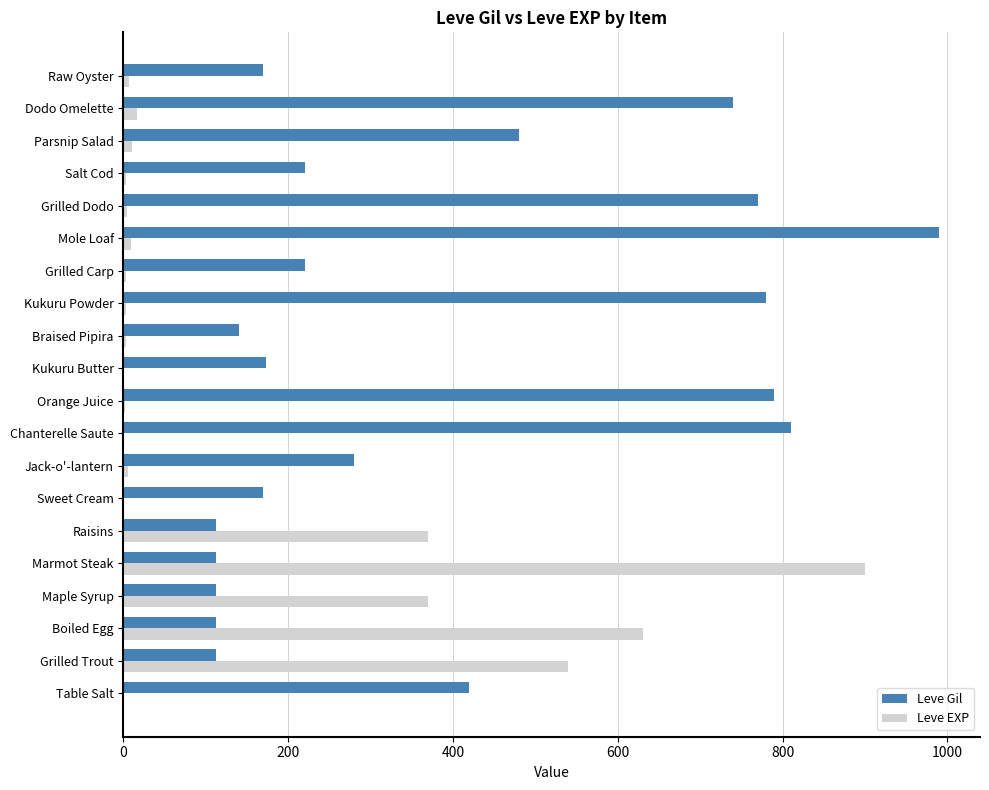

True or false: Leve Gil has a value of 280 at Jack-o'-lantern.

True